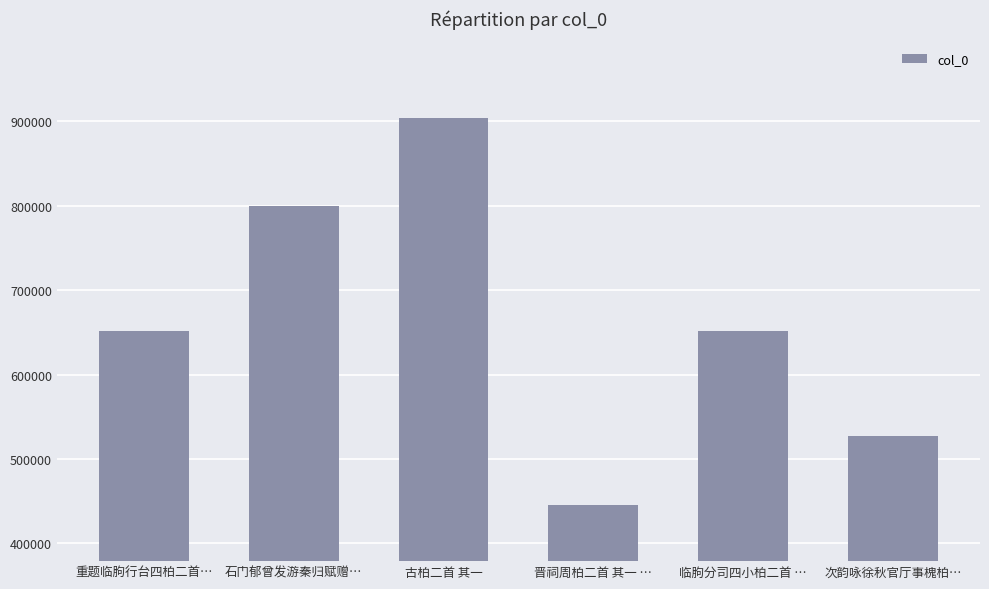

What value does the data have at 临朐分司四小柏二首 …, to the nearest 100?

651400